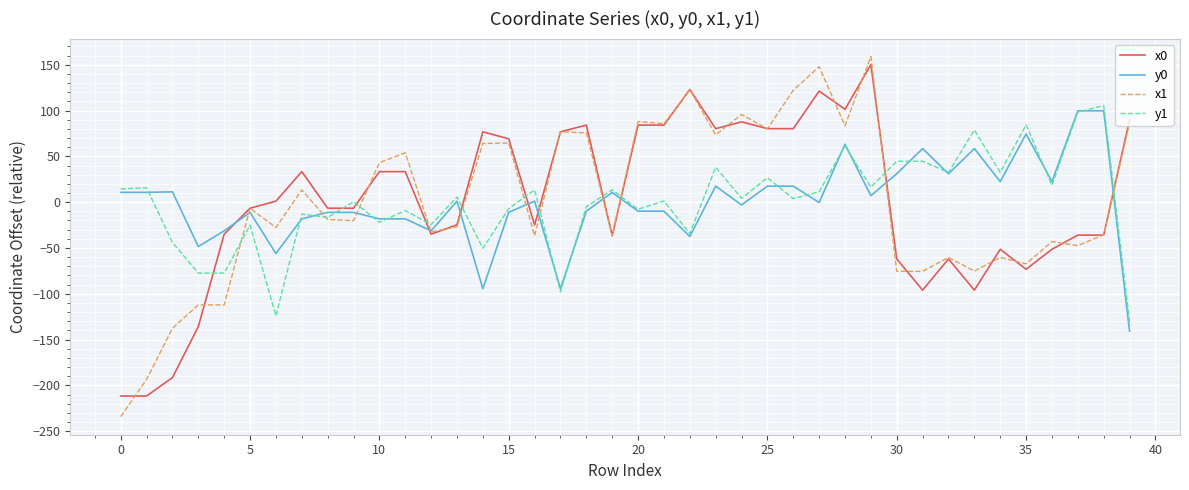

List the series in order of their peak value, lowest first.

y0, y1, x0, x1